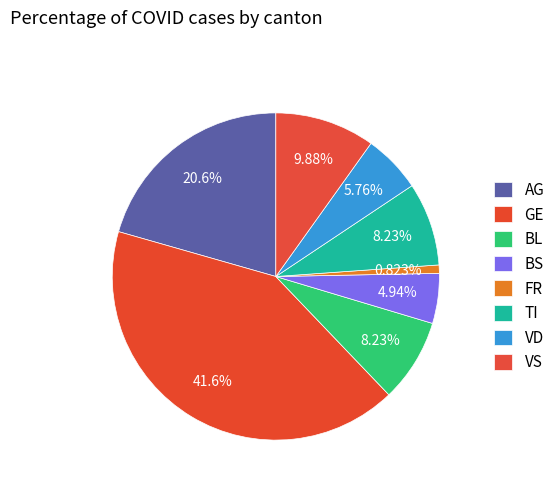

True or false: TI accounts for 8% of the total.

True